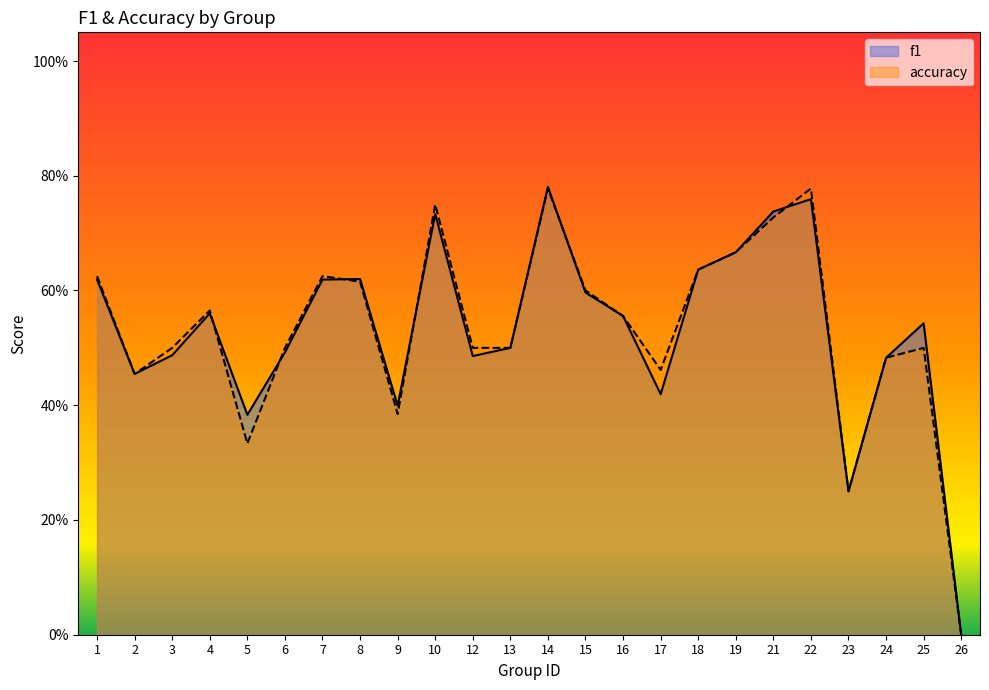

How many lines are shown in the chart?

2